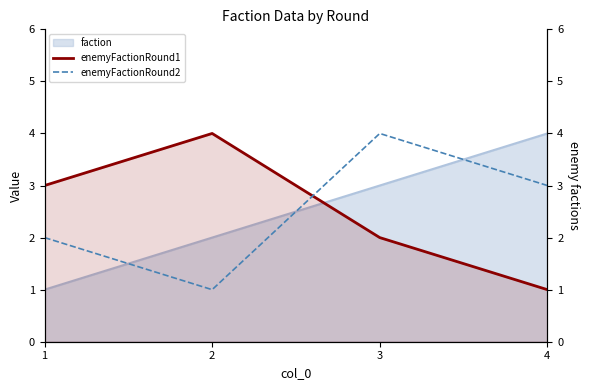

The enemyFactionRound2 series shows 1 at 2. True or false?

True